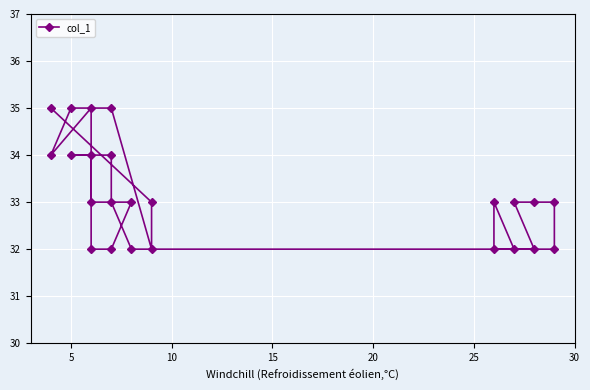

Reading left to right, list all the values displayed in this chart.

35	33	32	35	35	34	35	32	32	33	33	34	34	34	33	32	32	33	33	33	32	32	33	32